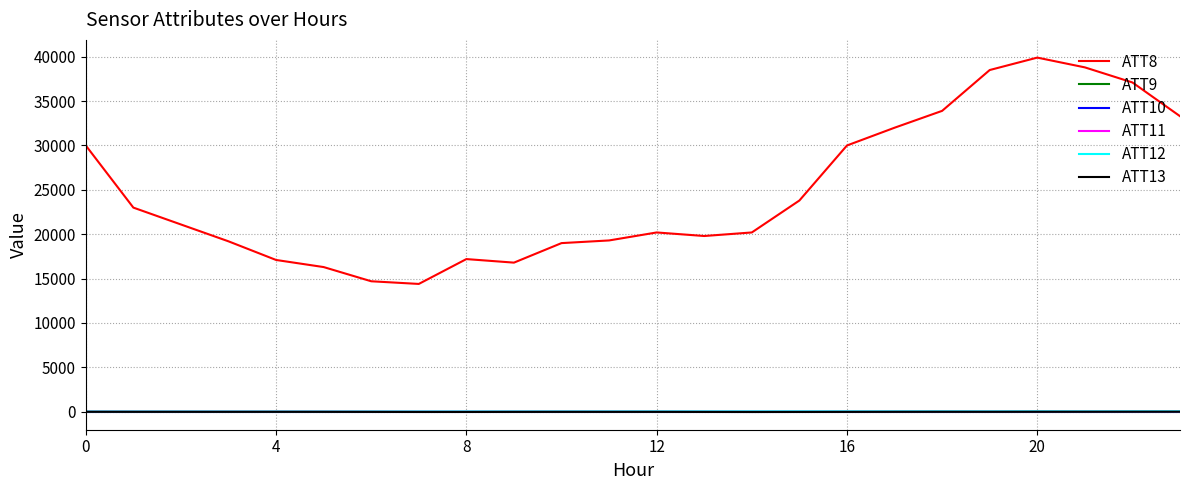

Which series has the widest spread of values?

ATT8